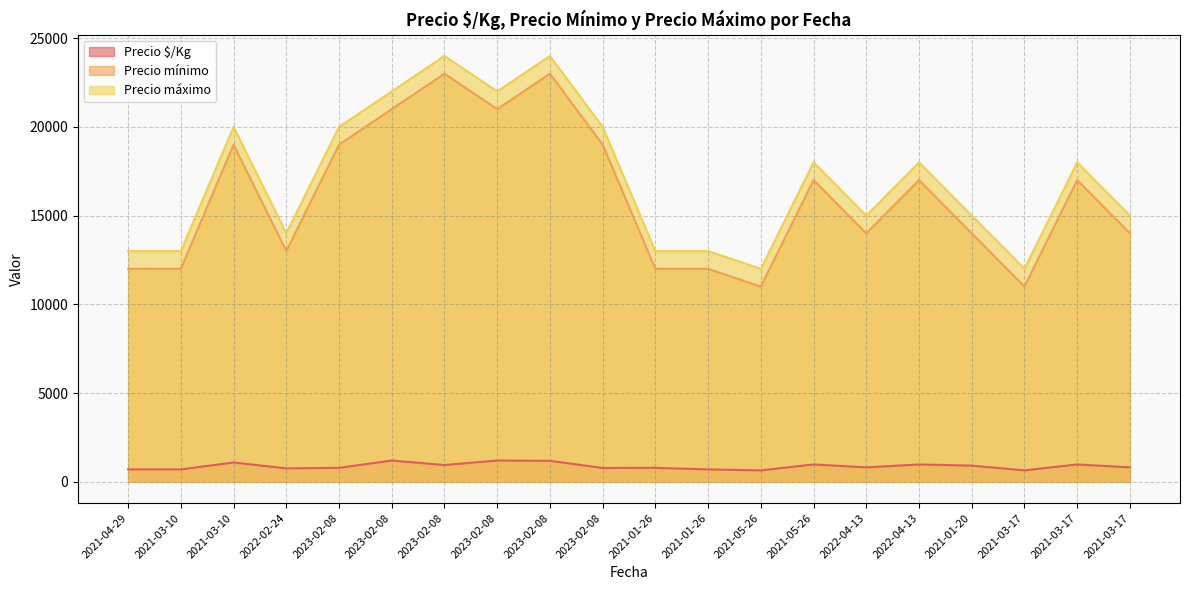

Does the chart display data point markers on the line(s)?

No